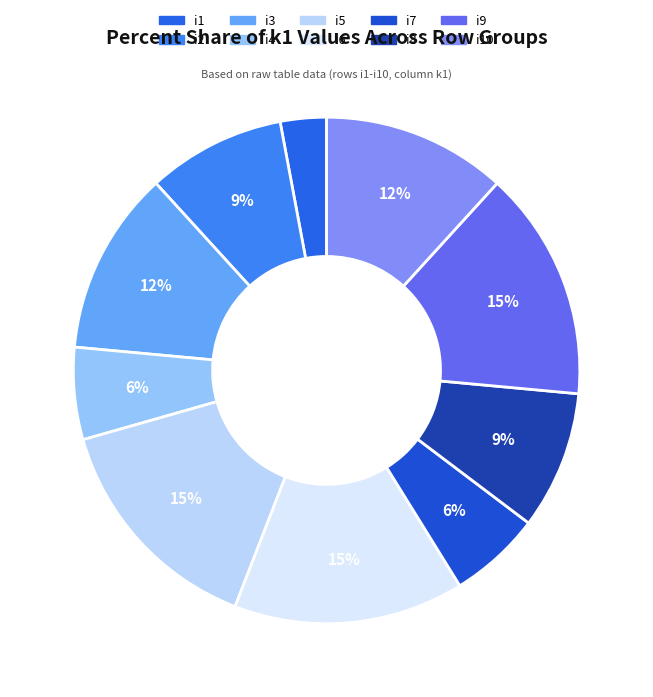

How many segments does this pie chart have?

10